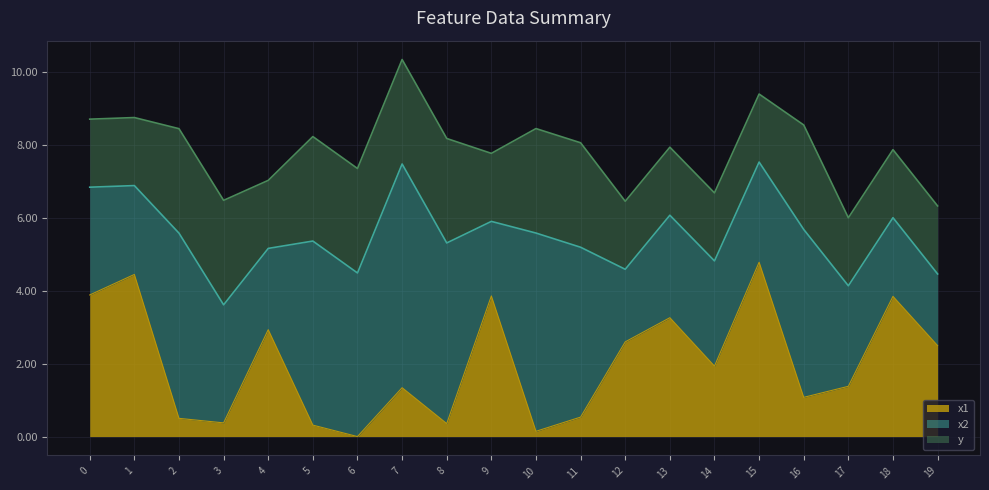

The value of x1 at 16 is 0.6. True or false?

False